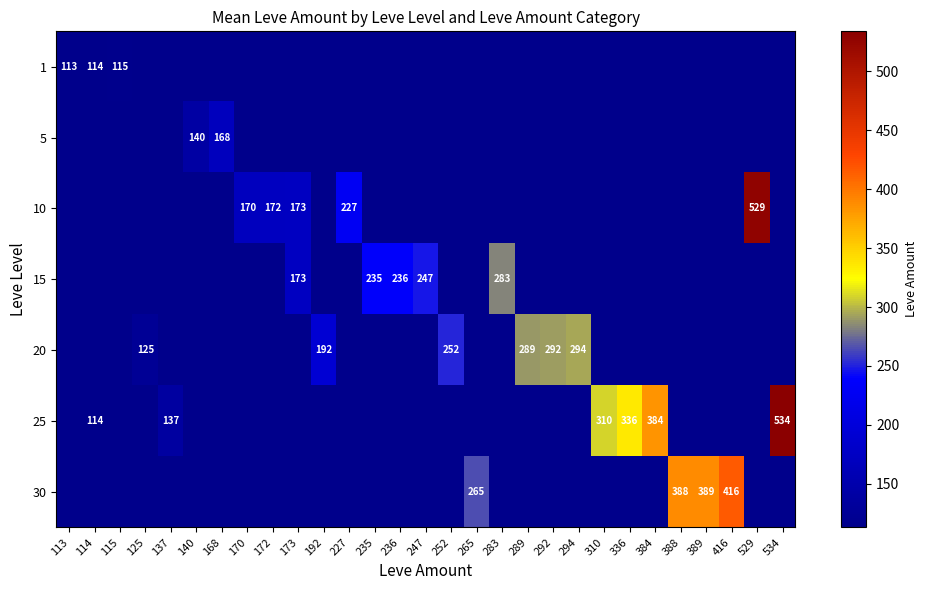

The 1 series shows 57 at 115. True or false?

False